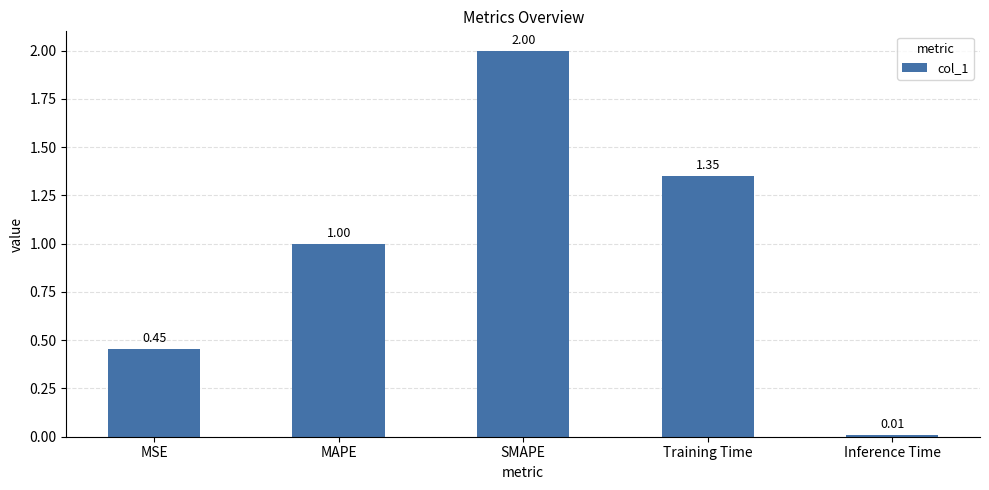

Which category has the highest value across all series?

SMAPE